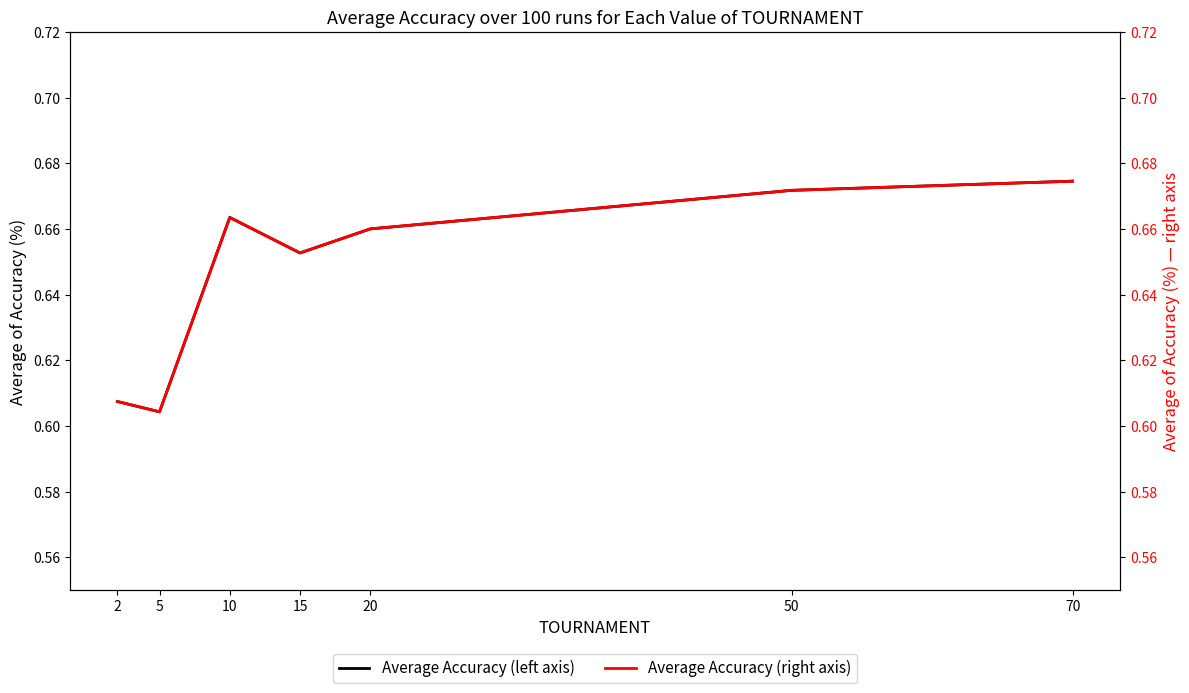

Between 15 and 70, which is larger?

70